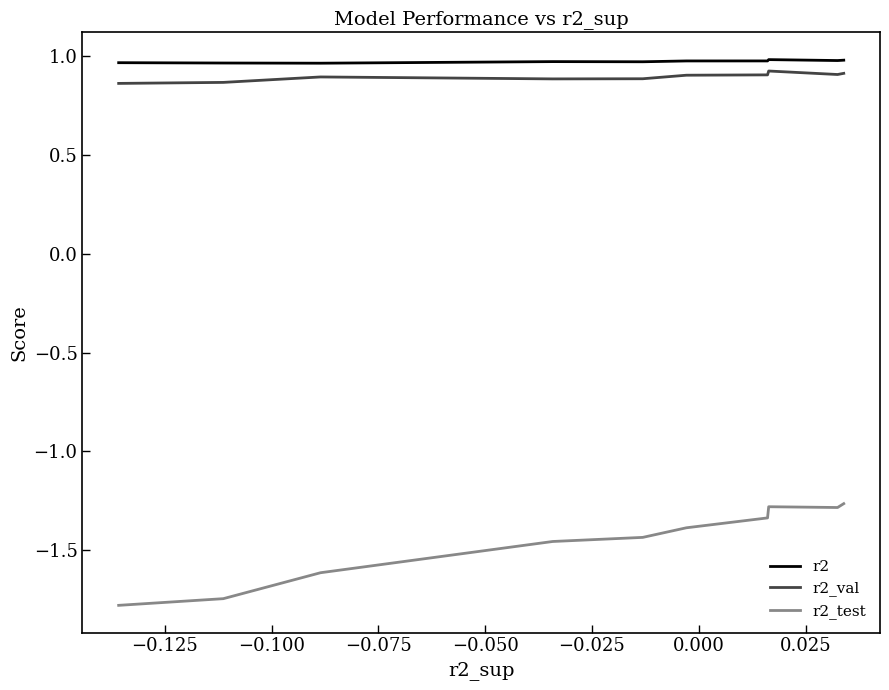

True or false: r2 has a value of 1.7 at 0.000.

False